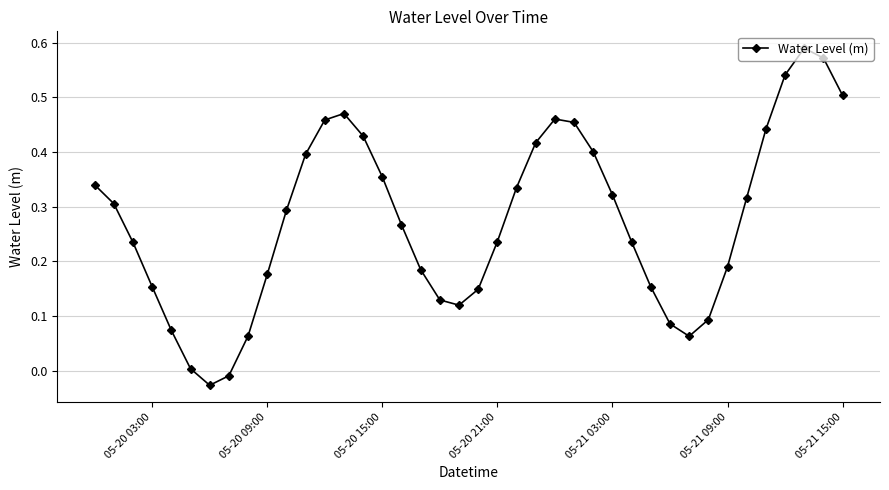

How many interior local valleys (lower than both neighbors) does the data have?

3